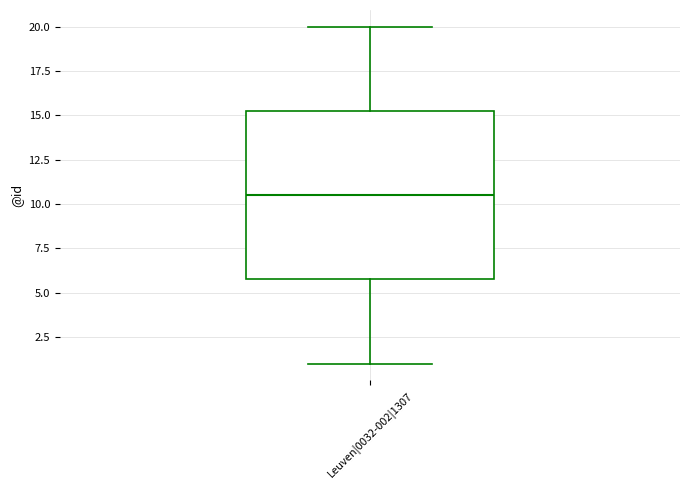

Transcribe this box plot: give where the median line is, the range the box spans, and where the two whiskers end, as read against the y-axis. The values are not printed on the chart, so give them approximately, as read against the axis.

median 10.5, box 6.0 to 15.5, whiskers 1.0 to 20.0